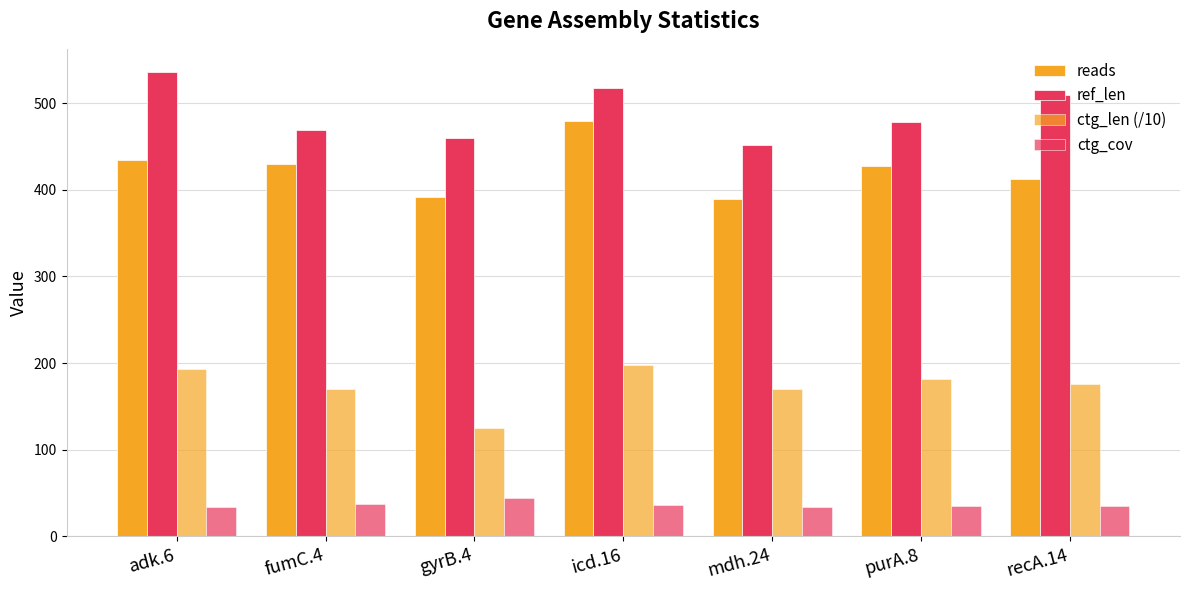

Are the bars grouped side by side (vs. stacked)?

Yes